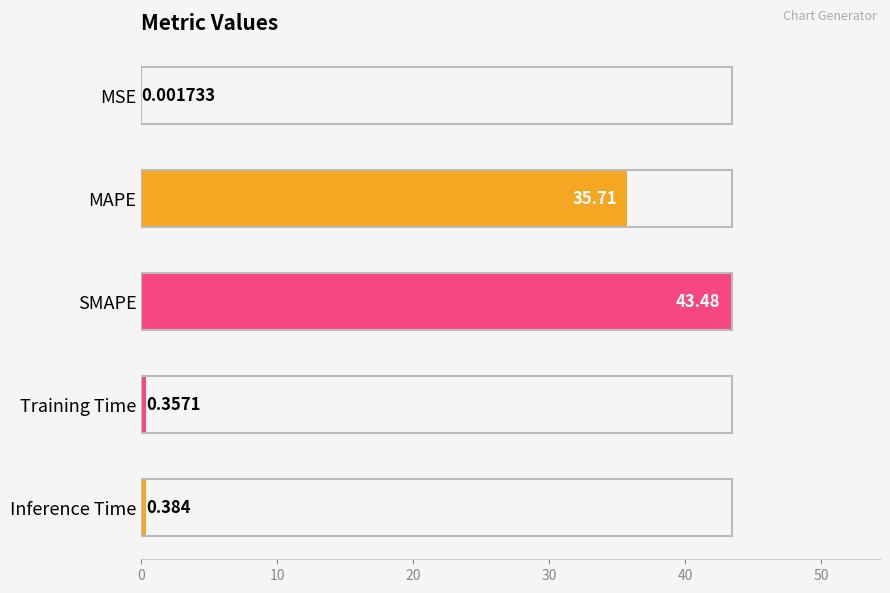

Are the bars horizontal?

Yes